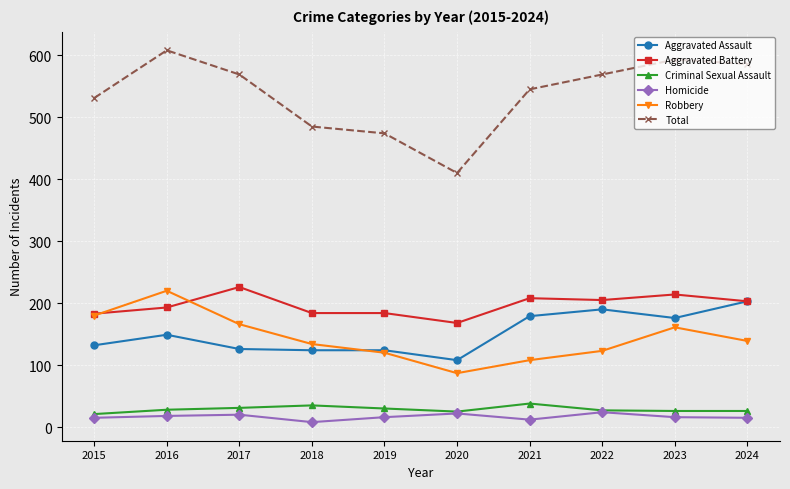

Is it true that Aggravated Assault equals 132 at 2015?

True